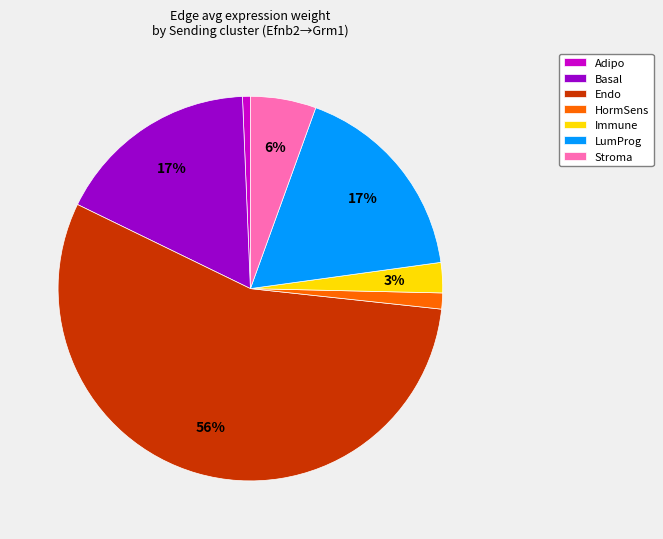

Combined, do Adipo and HormSens account for over 50%?

No